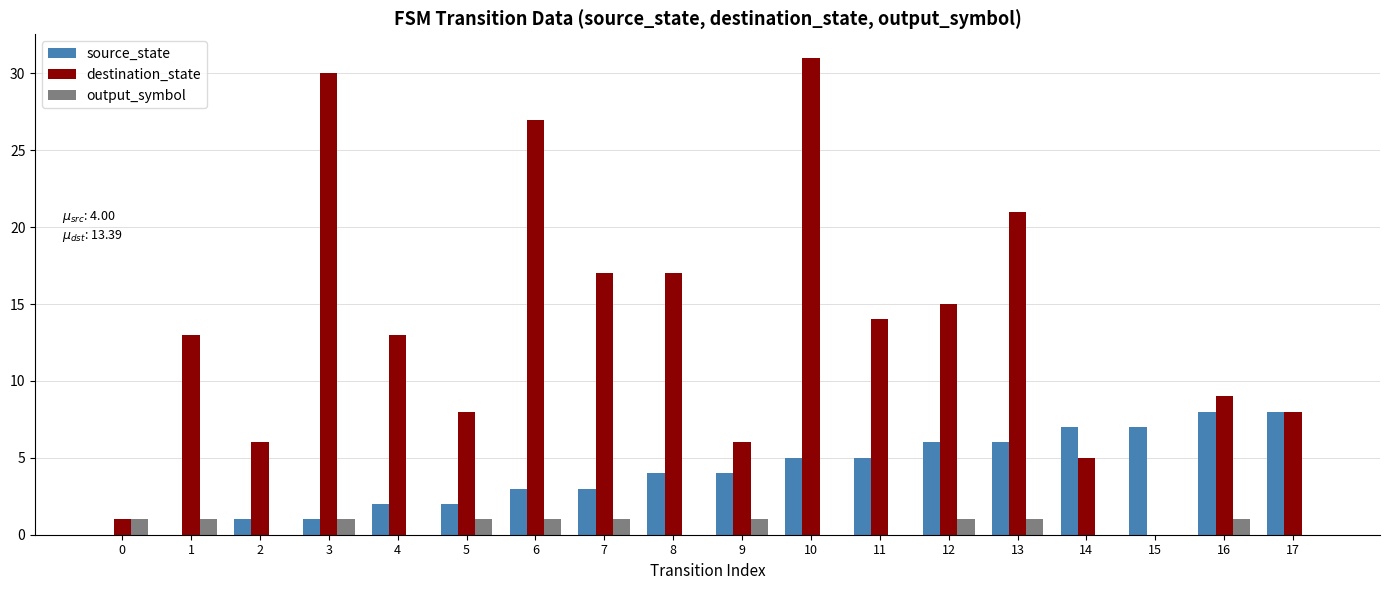

Which series changed the most between 15 and 16?

destination_state